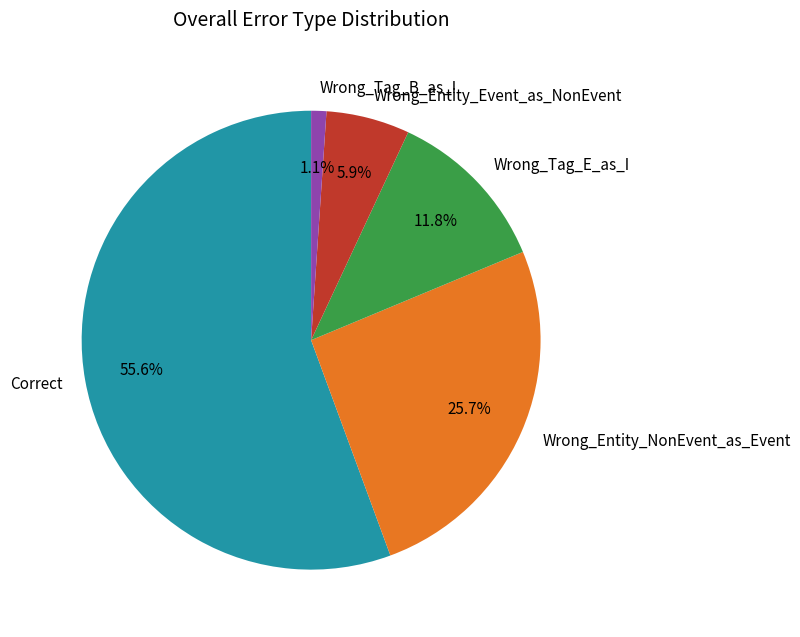

True or false: Wrong_Entity_NonEvent_as_Event accounts for 26% of the total.

True